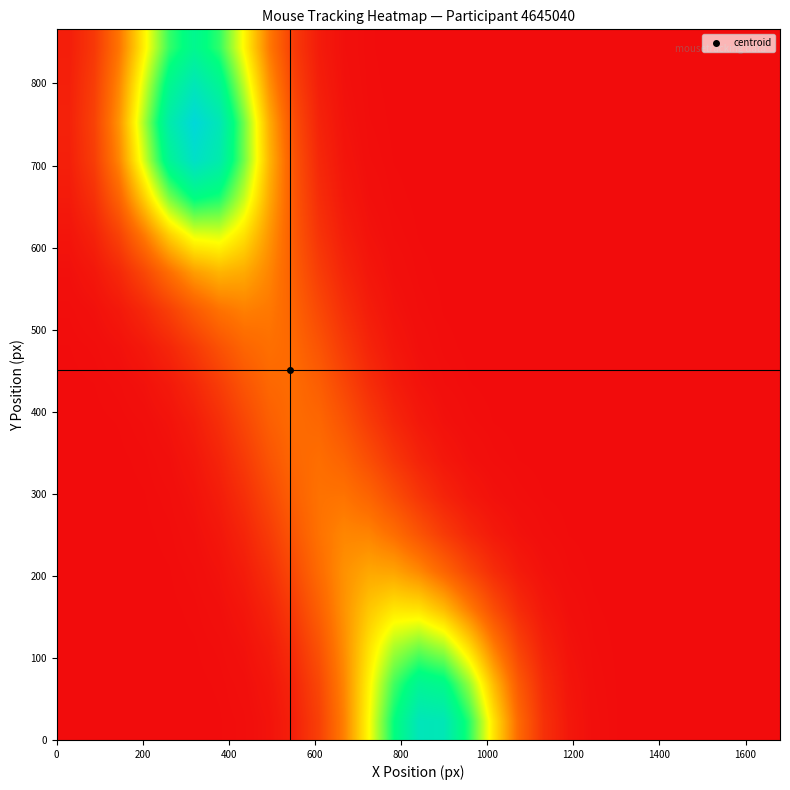

At how many categories does at least one series exceed 3?

18